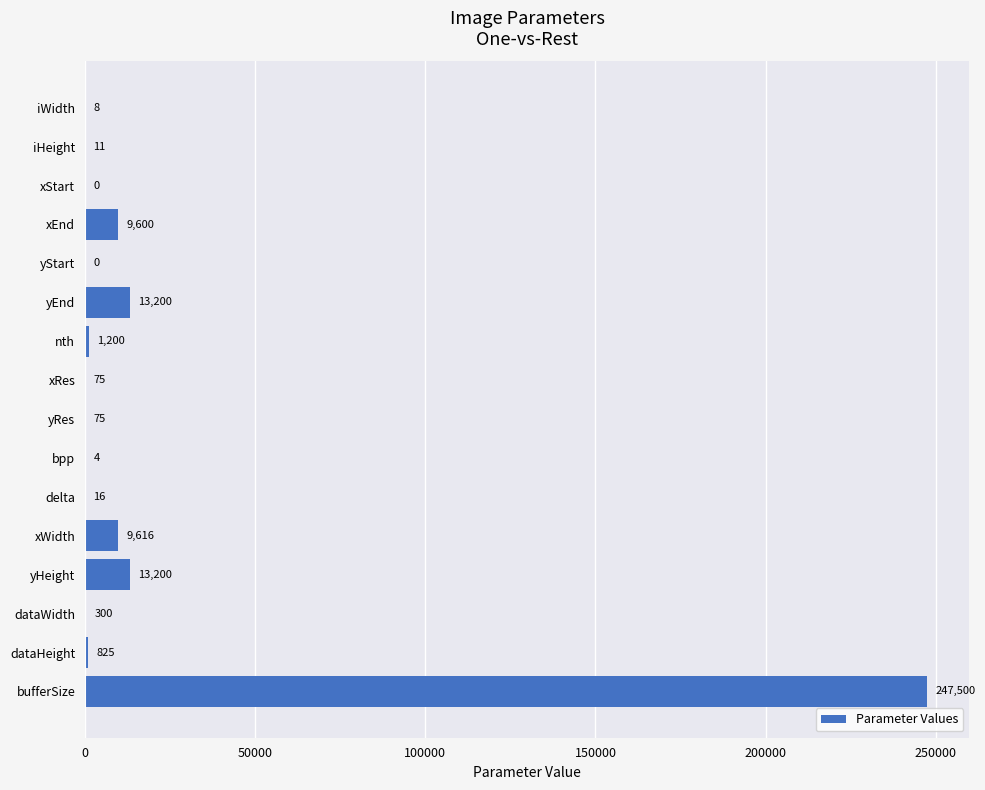

Between dataHeight and bufferSize, which is larger?

bufferSize